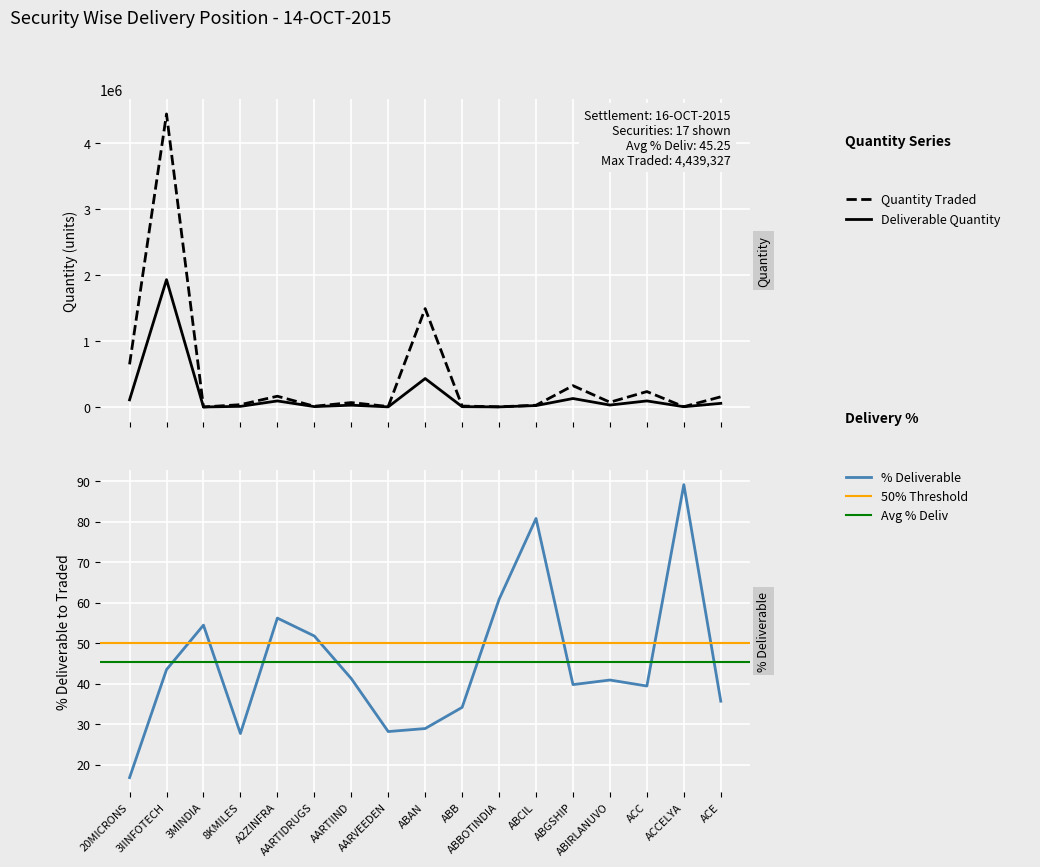

Rank the series by their maximum value, from lowest to highest.

Pct Deliverable, Deliverable Quantity, Quantity Traded